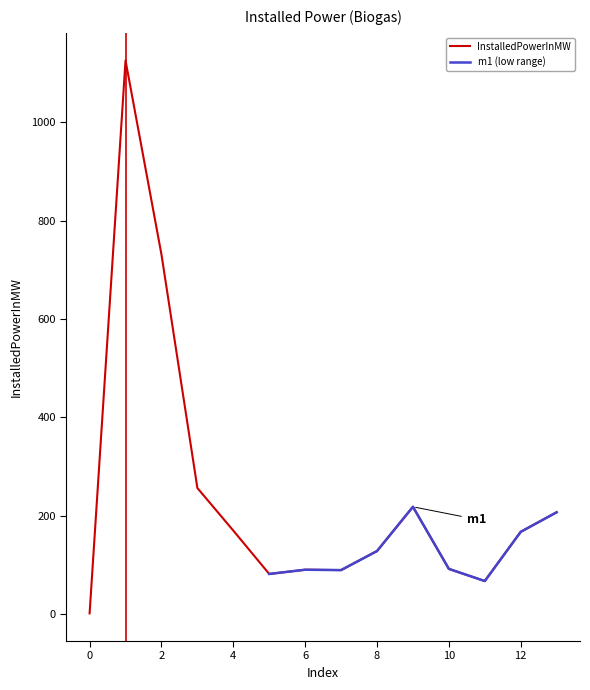

What is the sum of the values at 2 and 6?

820.8